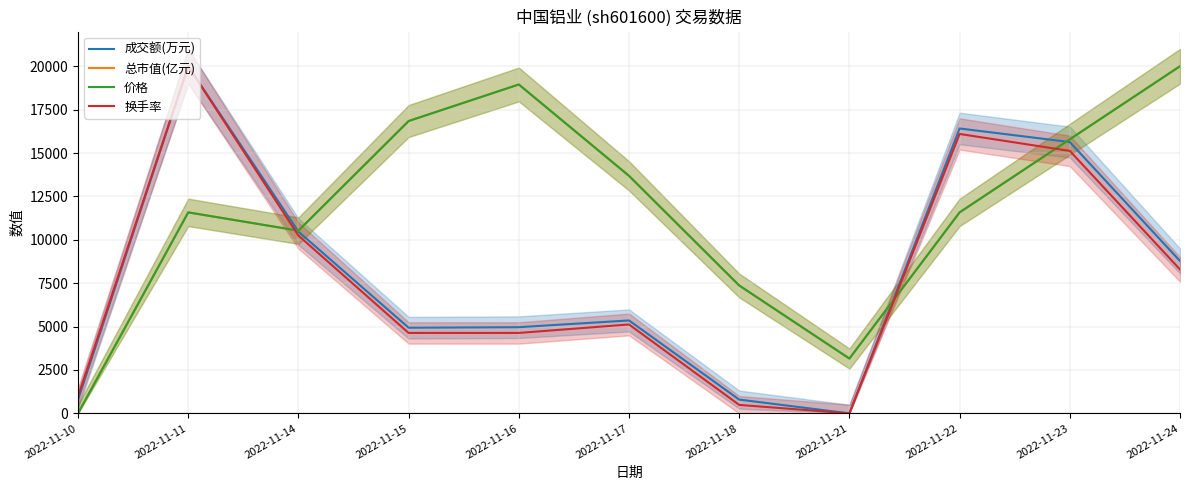

What is the maximum value for 价格?

20000.0